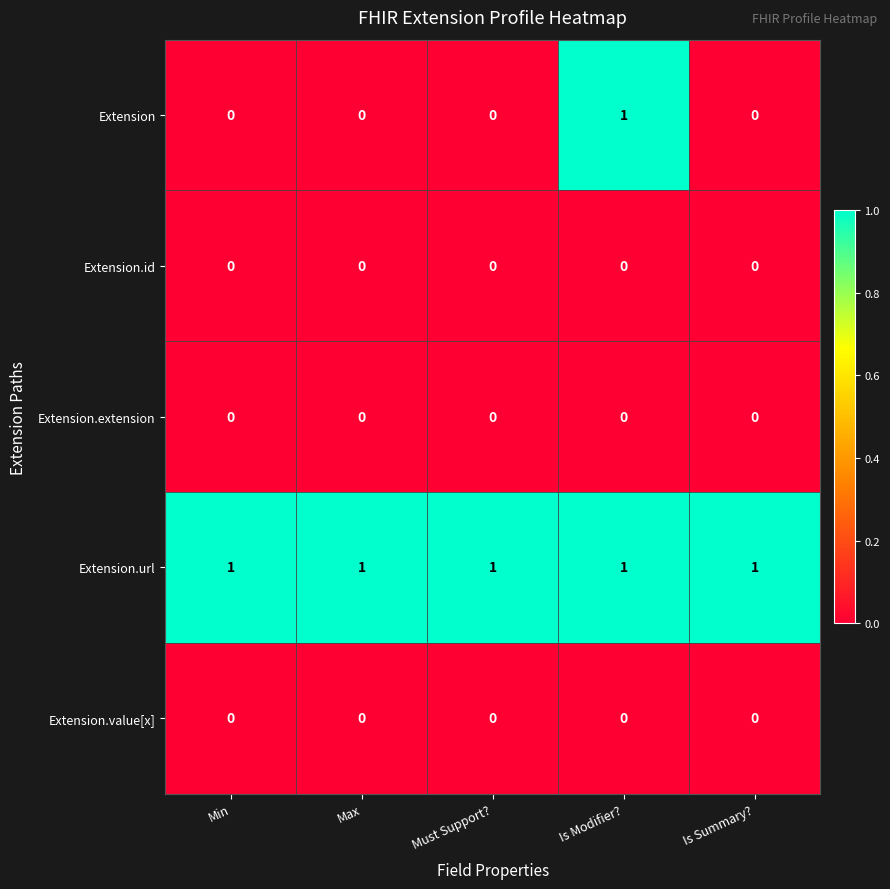

Which series has the largest range (max minus min)?

Extension